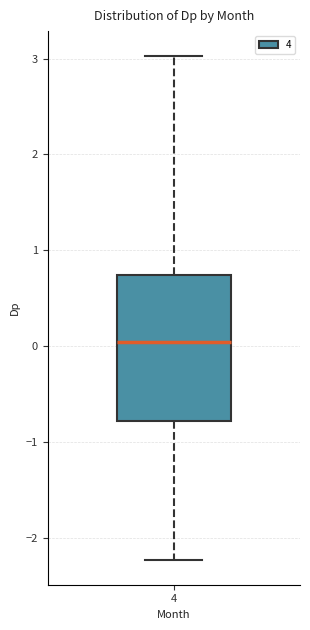

Transcribe this box plot: give where the median line is, the range the box spans, and where the two whiskers end, as read against the y-axis. The values are not printed on the chart, so give them approximately, as read against the axis.

median 0.0, box -0.8 to 0.7, whiskers -2.2 to 3.0